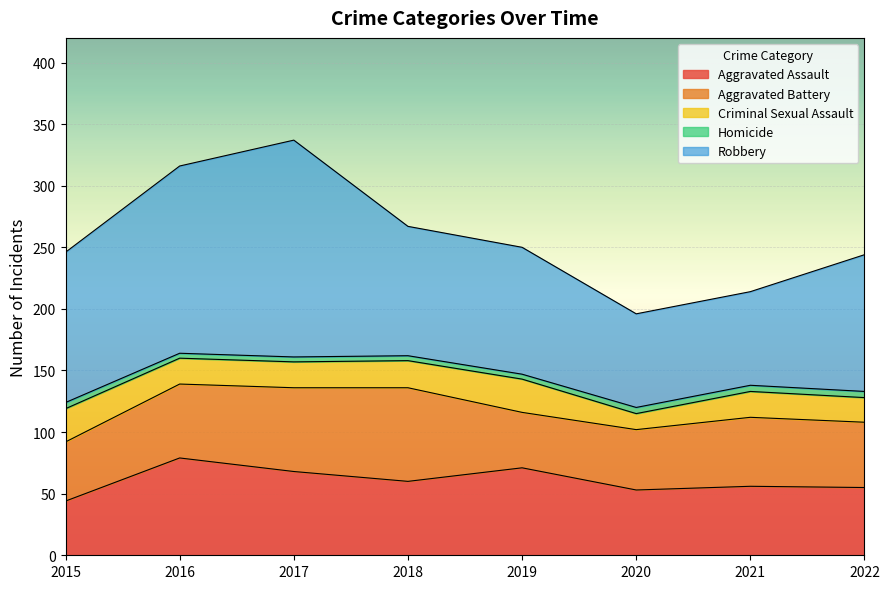

What is the difference between the second highest and second lowest values in the Criminal Sexual Assault series?

7